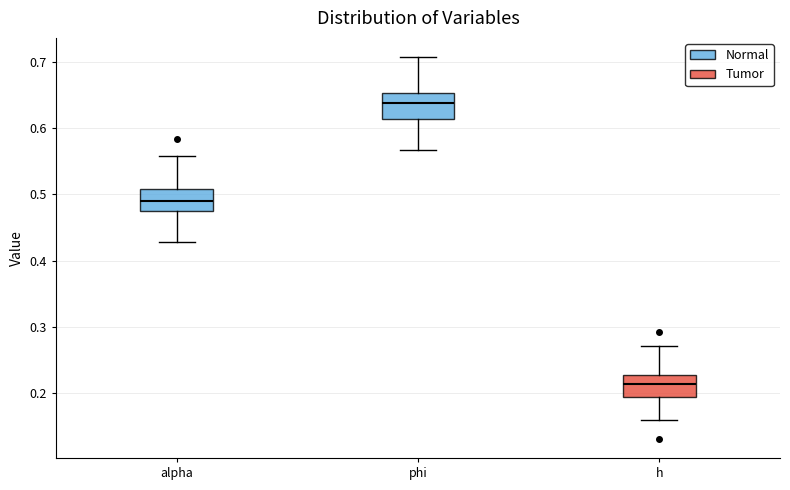

Which box has the lowest median line?

h